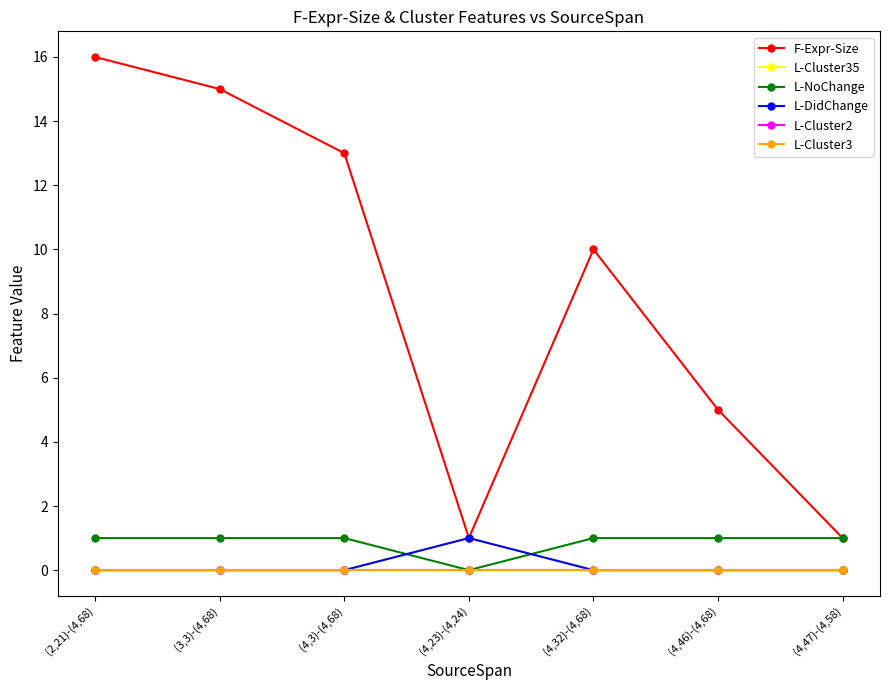

Is this an area chart (filled region under the line)?

No